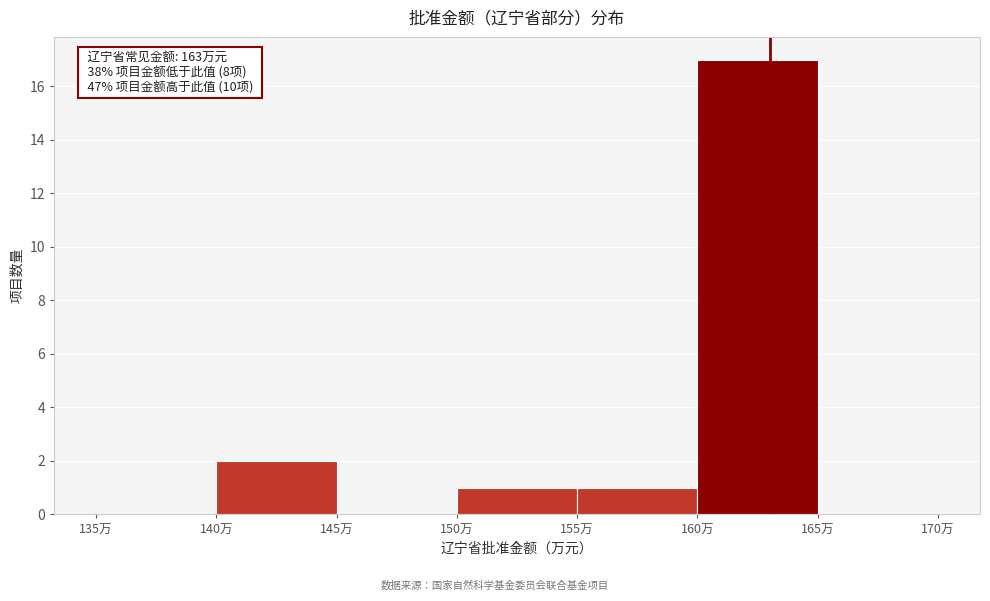

Over which range of the x-axis is the bar tallest?

160 to 165